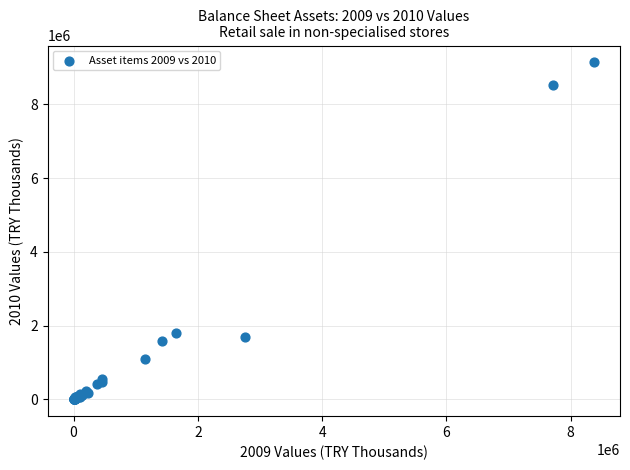

What Y value in the scatter plot is closest to 4568464?

1795379.1